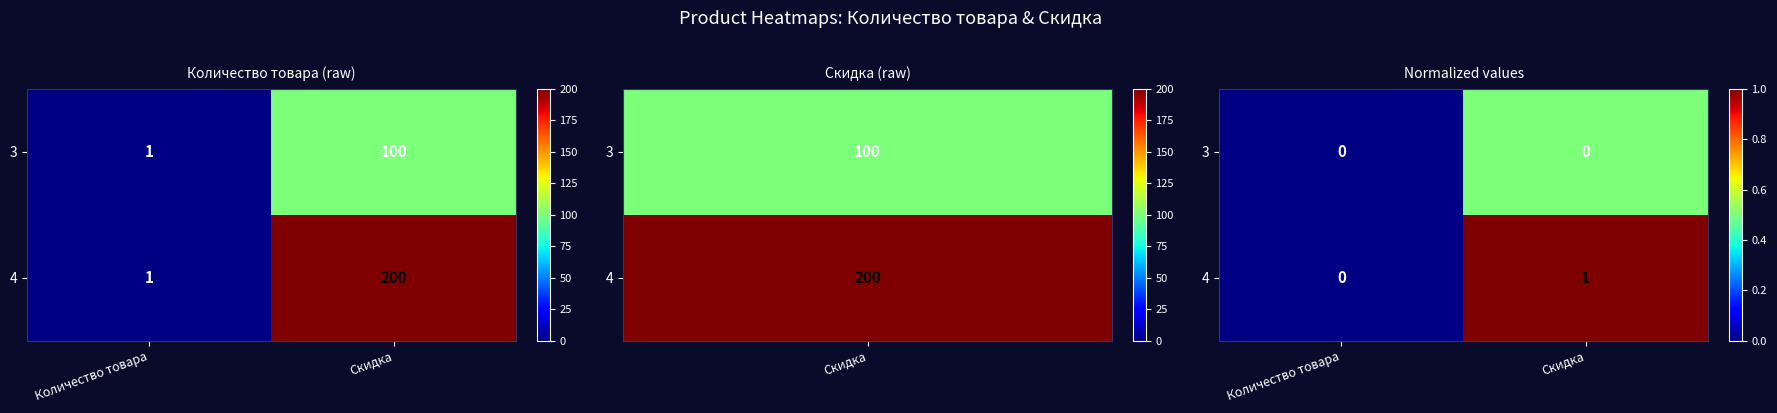

Which category has the lowest value across all series?

Количество товара